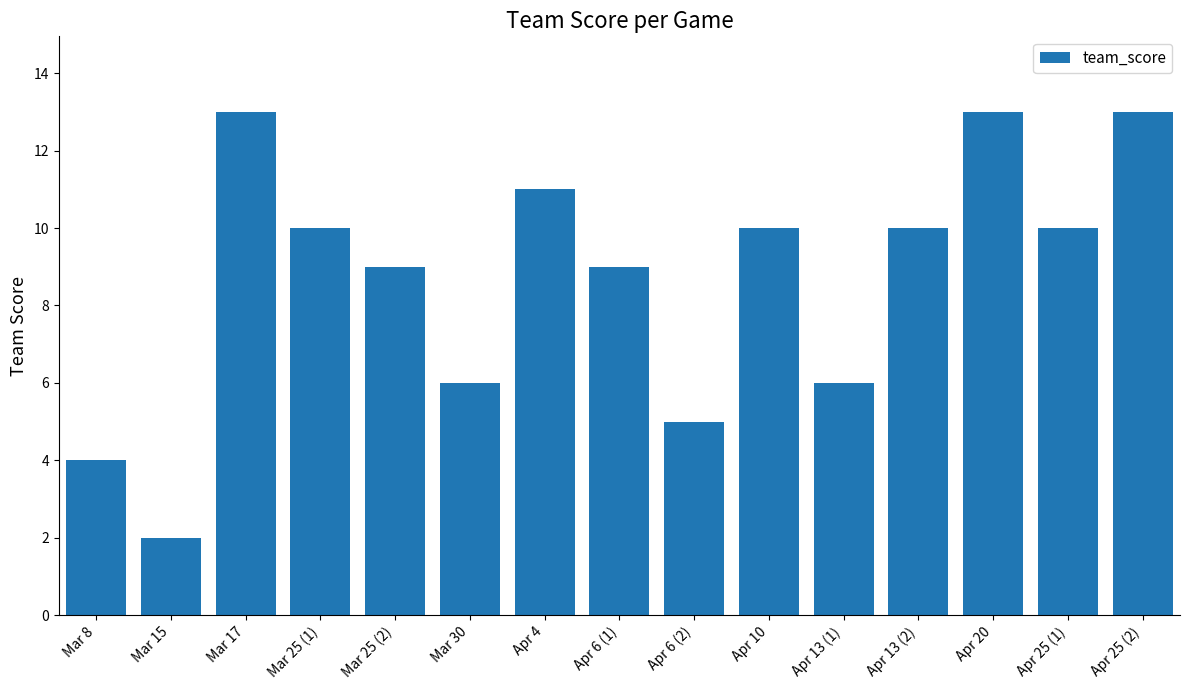

What is the difference between the maximum and minimum values?

11